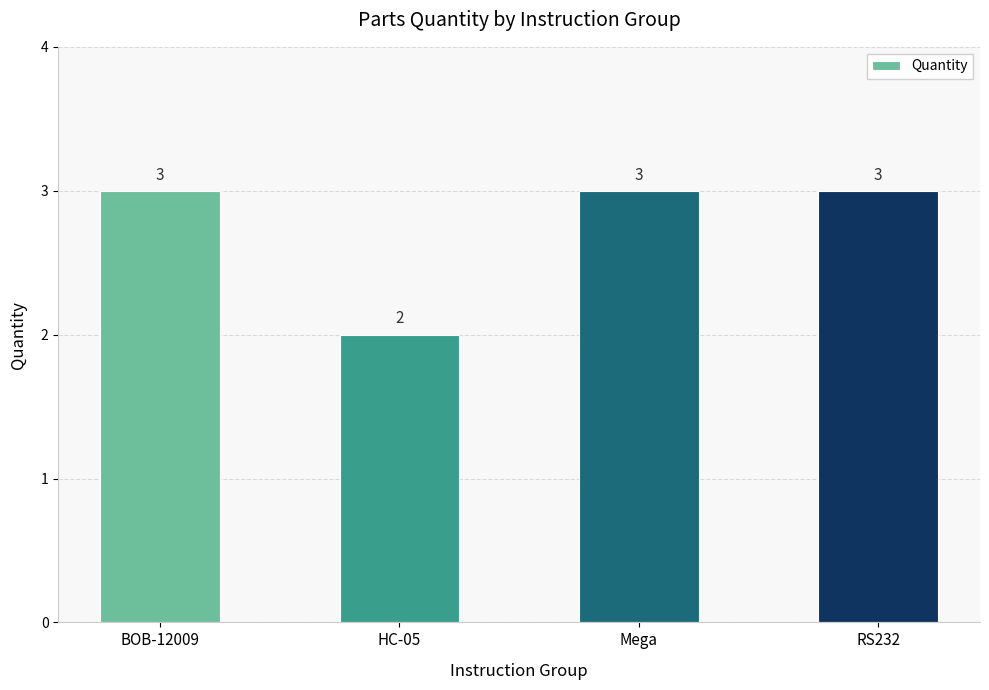

What is the change in value from BOB-12009 to HC-05?

-1